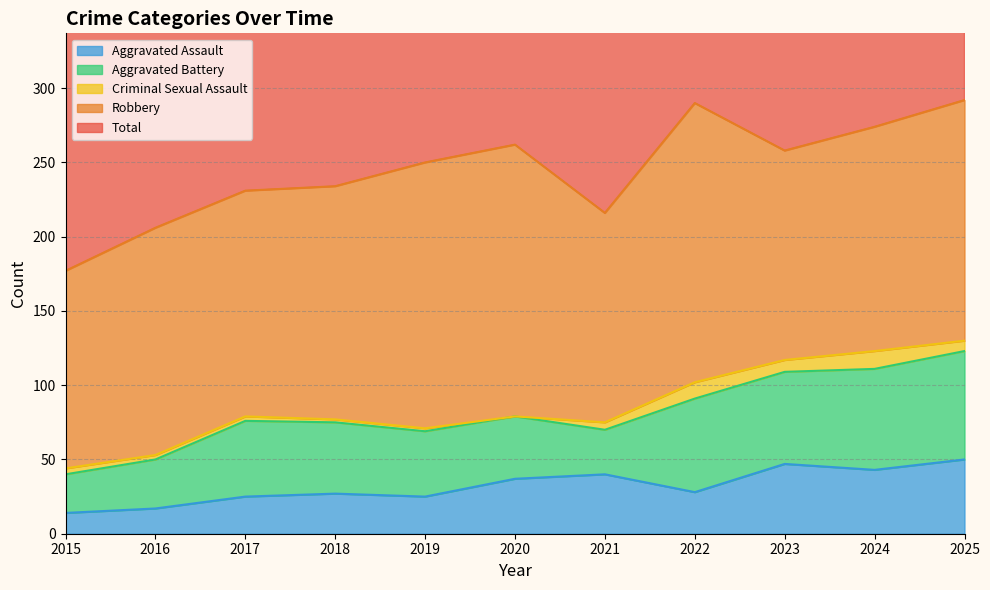

What is the difference between the second highest and second lowest values in the Total series?

84